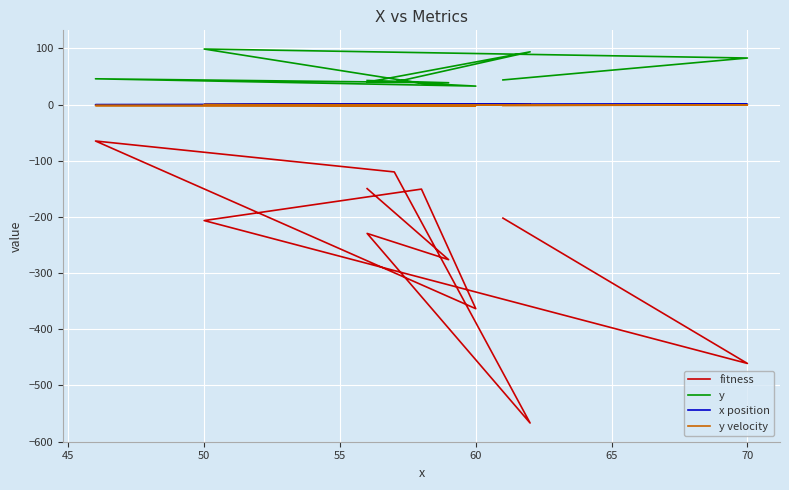

How many series are shown in this chart?

4